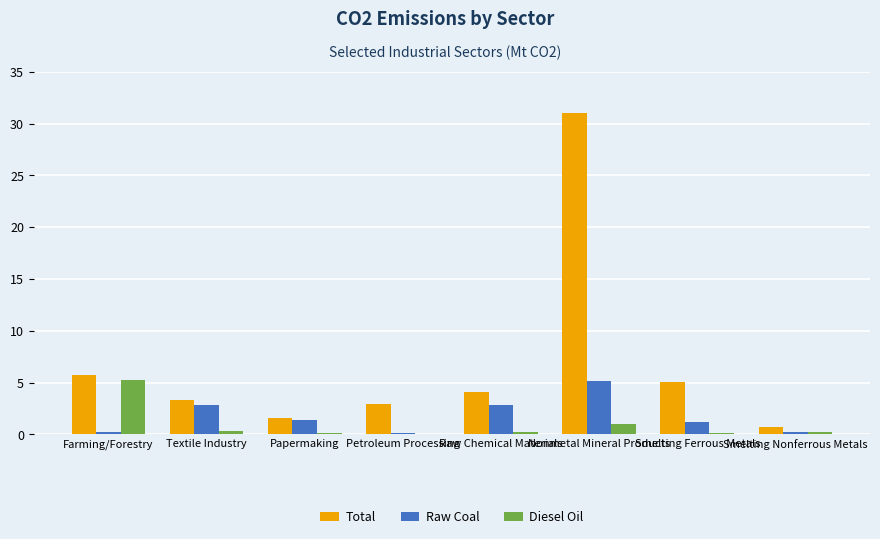

Which series has the largest total across all categories?

Total